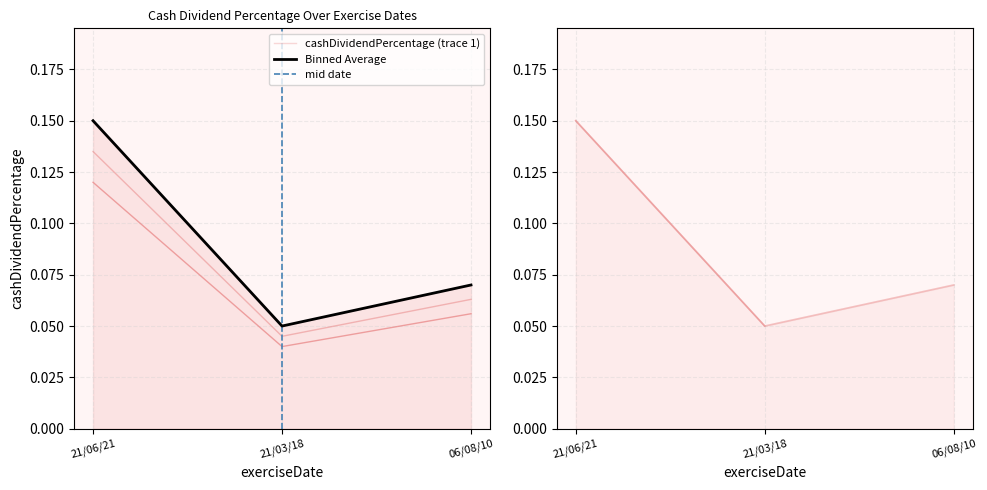

The chart shows a value of 0.1 at 06/08/10. True or false?

False